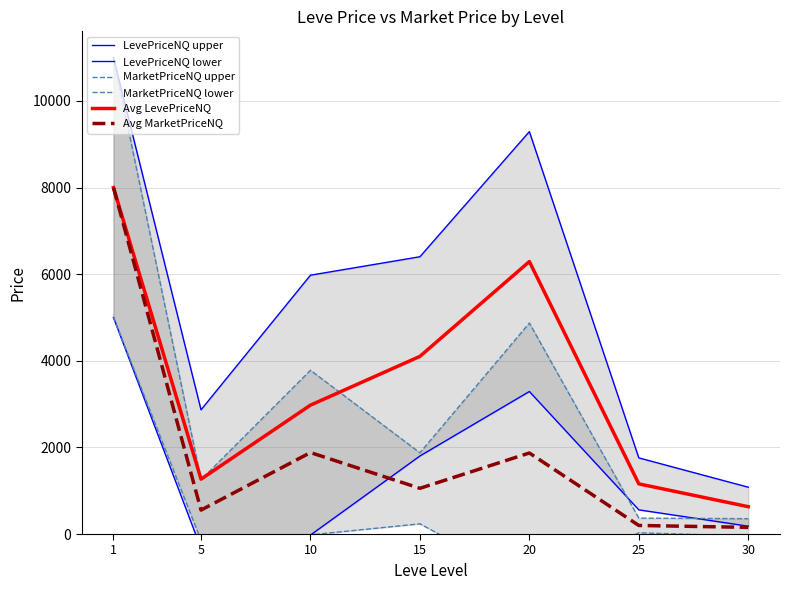

What is the value of the Avg MarketPriceNQ point at the 5th from the left?

1871.1